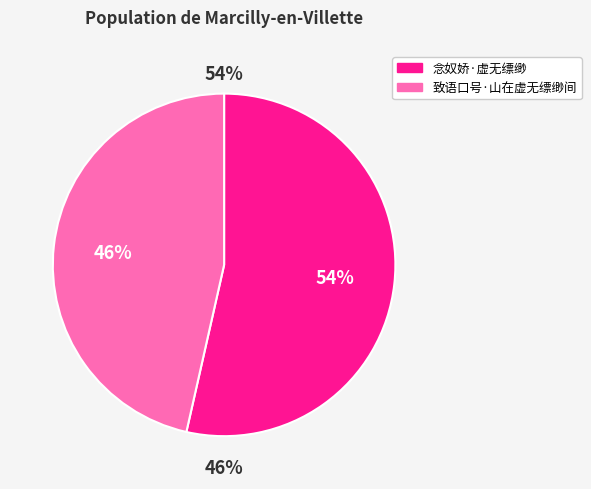

Which has a higher value, 念奴娇·虚无缥缈 or 致语口号·山在虚无缥缈间?

念奴娇·虚无缥缈